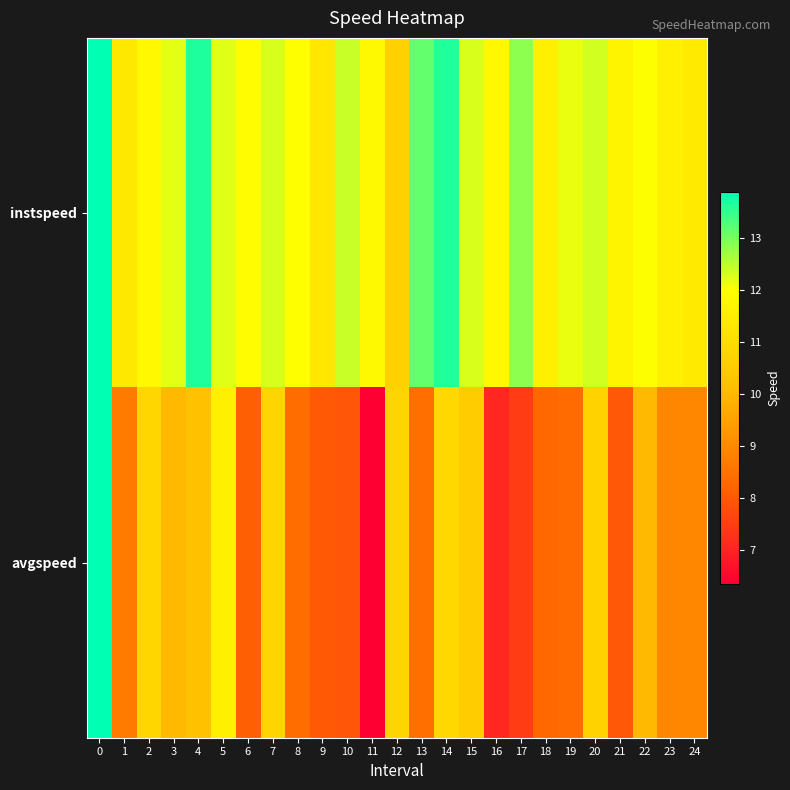

Reading right to left, extract all data points from this chart.

instspeed: 24=11.4	23=11.5	22=12.0	21=11.7	20=12.3	19=12.2	18=11.6	17=12.8	16=11.8	15=12.3	14=13.6	13=13.1	12=10.7	11=11.8	10=12.4	9=11.3	8=12.0	7=12.3	6=11.9	5=12.2	4=13.7	3=12.2	2=11.8	1=11.3	0=13.9
avgspeed: 24=8.9	23=8.9	22=10.0	21=8.0	20=10.7	19=8.4	18=8.3	17=7.5	16=7.1	15=10.5	14=10.9	13=8.4	12=10.8	11=6.4	10=8.0	9=8.0	8=8.4	7=10.8	6=8.1	5=11.6	4=10.2	3=10.0	2=10.8	1=8.7	0=13.9